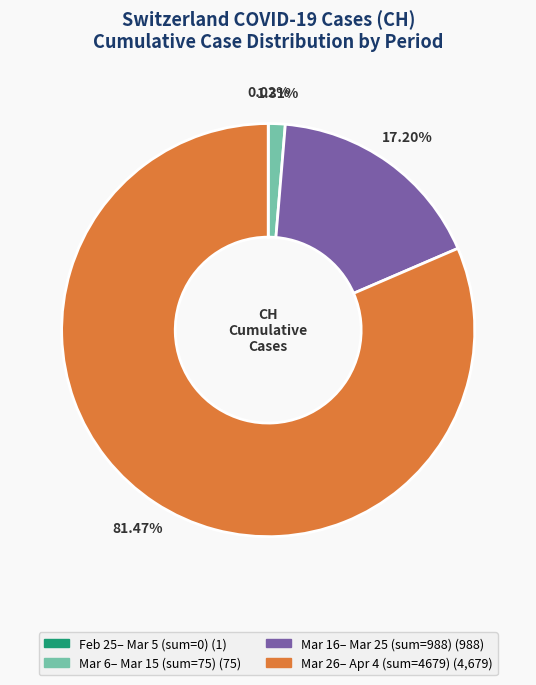

Is there a majority slice in this chart?

Yes